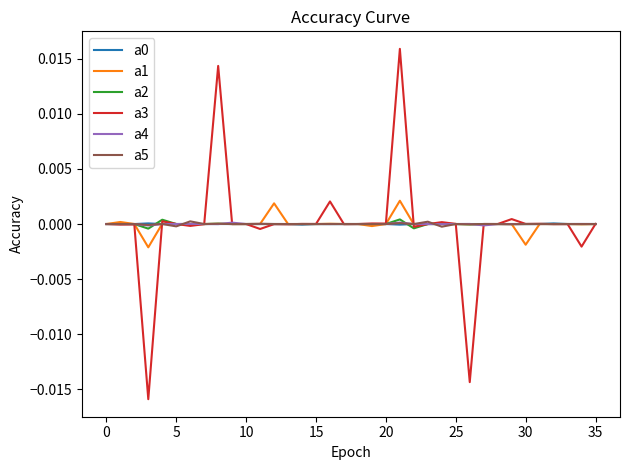

Which series has the largest range (max minus min)?

a3